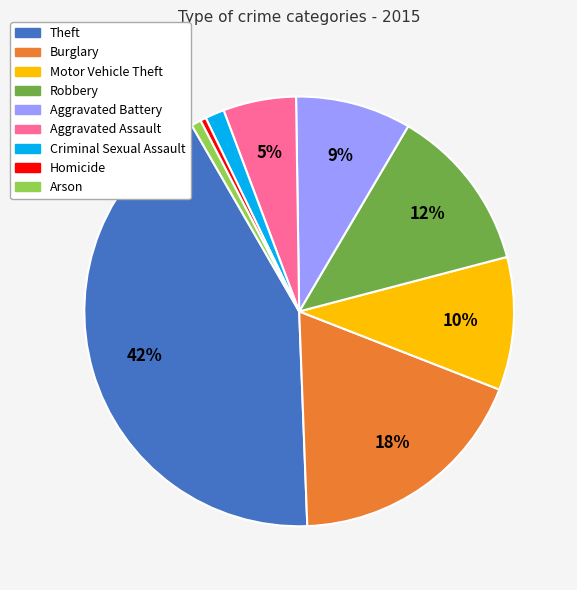

Does any single category account for the majority?

No